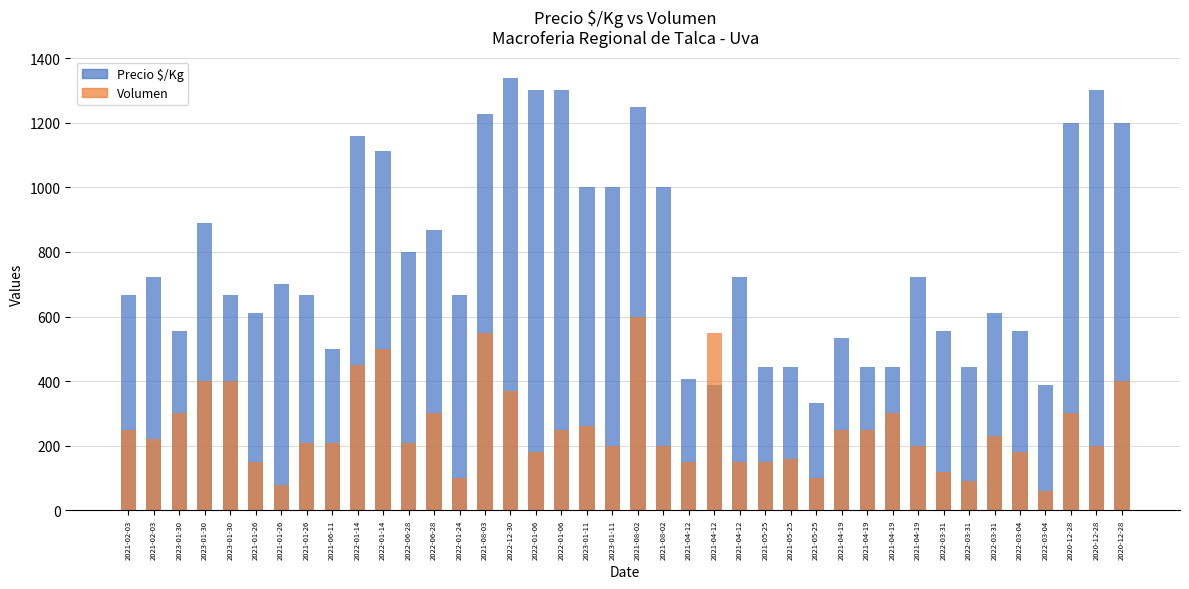

At 2021-06-11, list the series in order from smallest to largest.

Volumen, Precio $/Kg